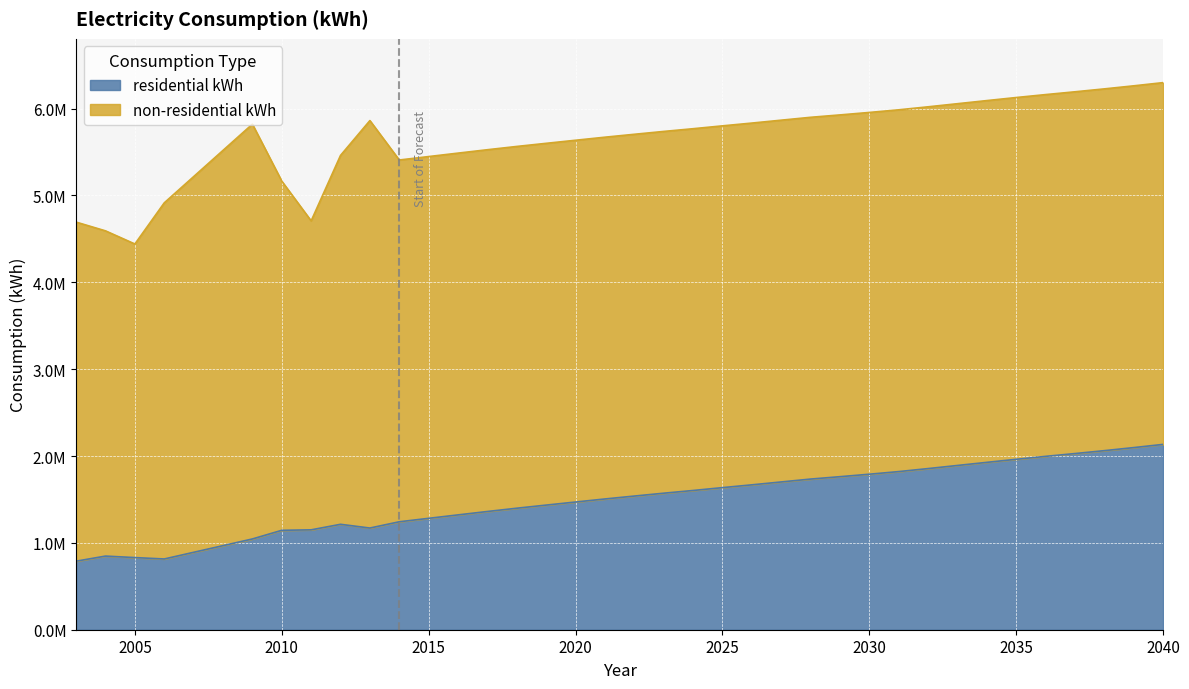

Where does the data first go above 1571799?

2024